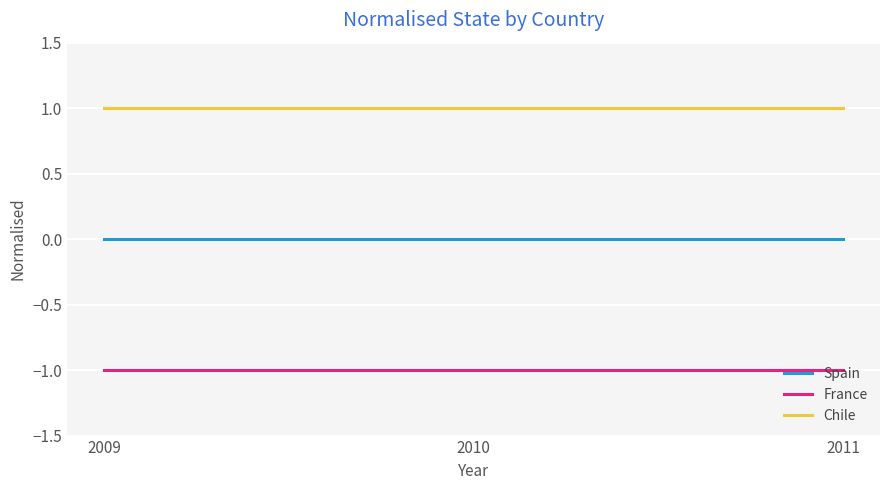

List the series in order of their overall mean, lowest first.

France, Spain, Chile